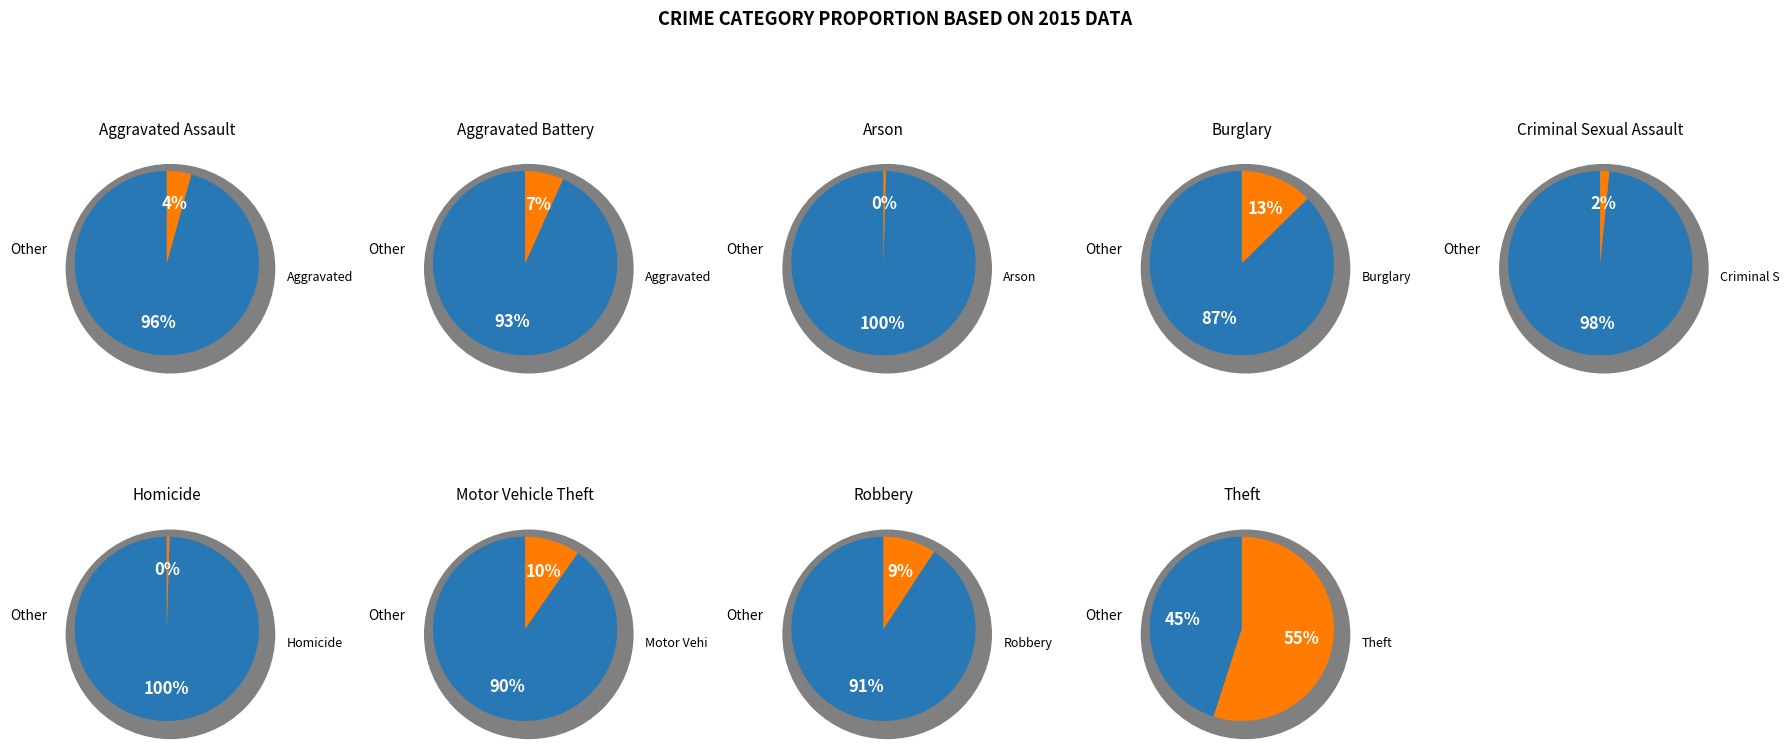

To the nearest percent, what is the difference between the largest and smallest slice percentages?

55%